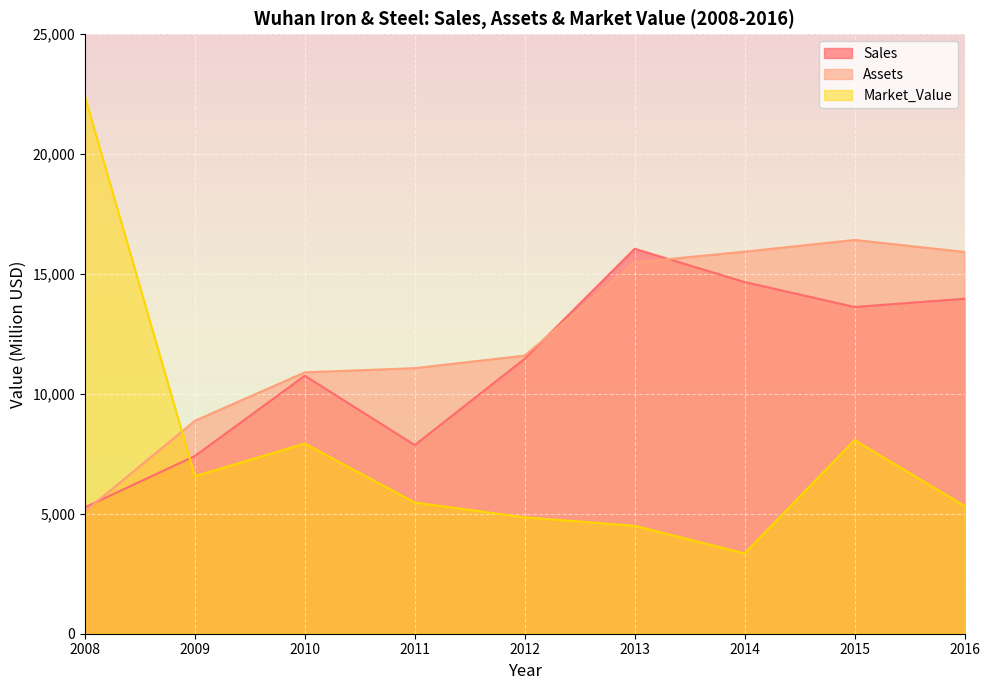

What is the difference between the highest and lowest values at 2012?

6746